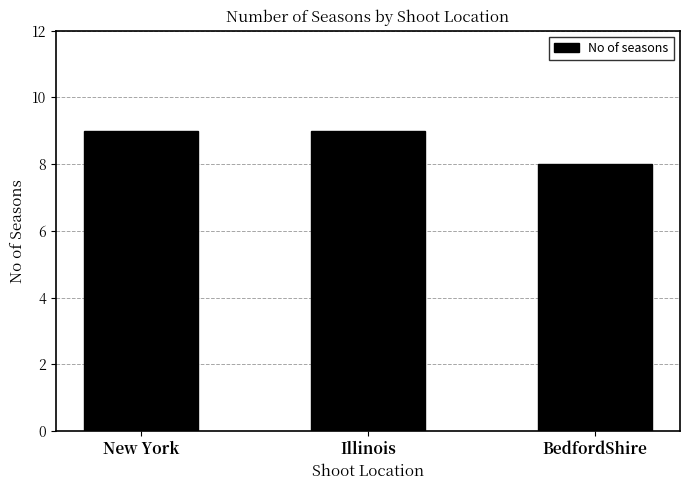

What is the minimum value shown in the chart?

8